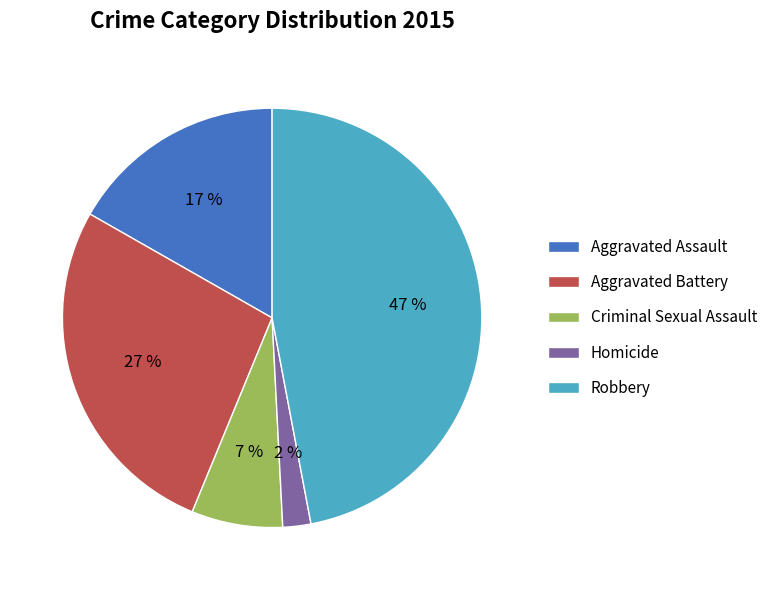

Between Robbery and Aggravated Assault, which is larger?

Robbery